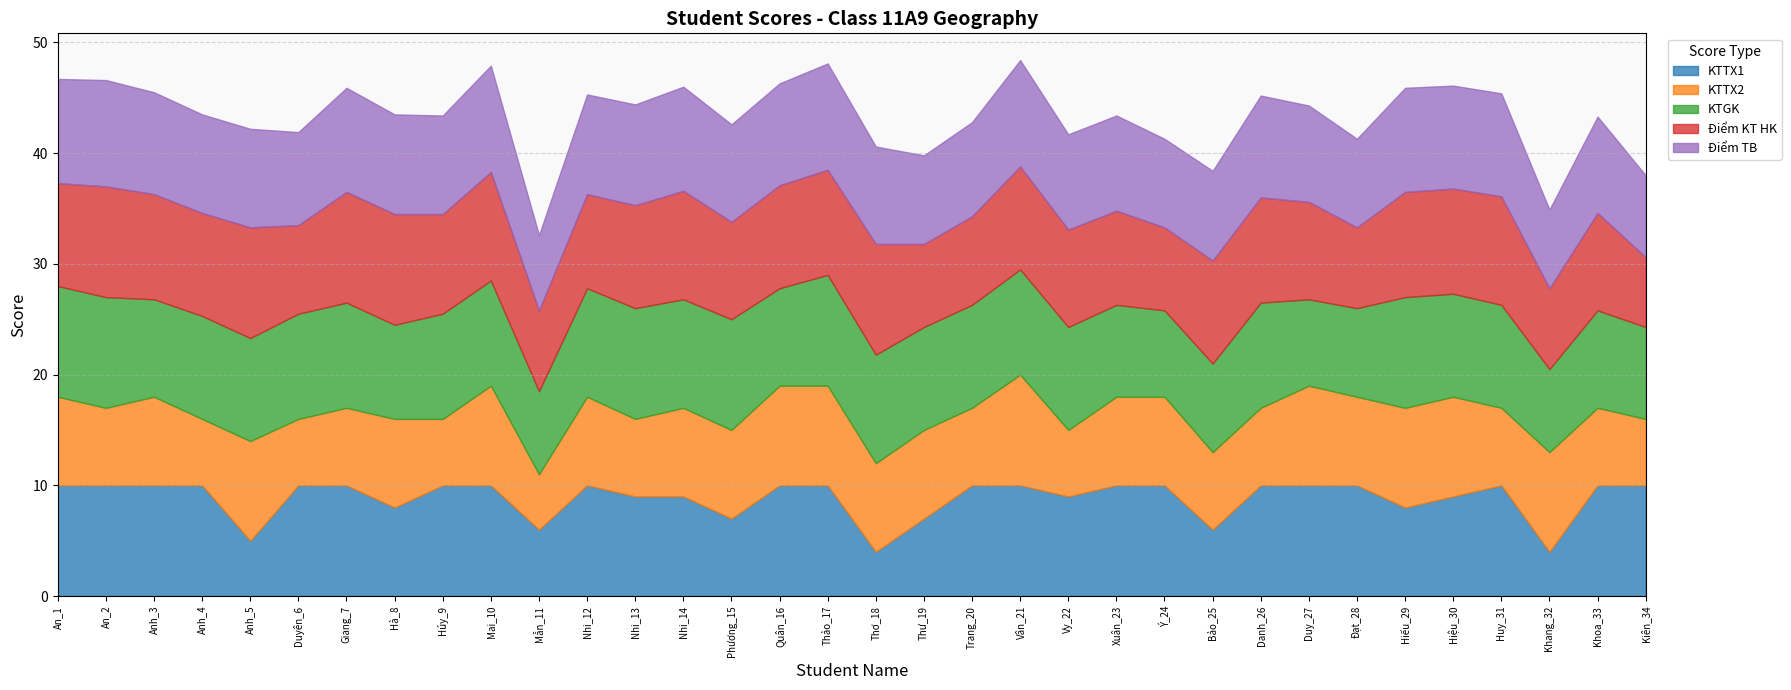

Rank the series by their maximum value, from lowest to highest.

Điểm TB, KTTX1, KTTX2, KTGK, Điểm KT HK